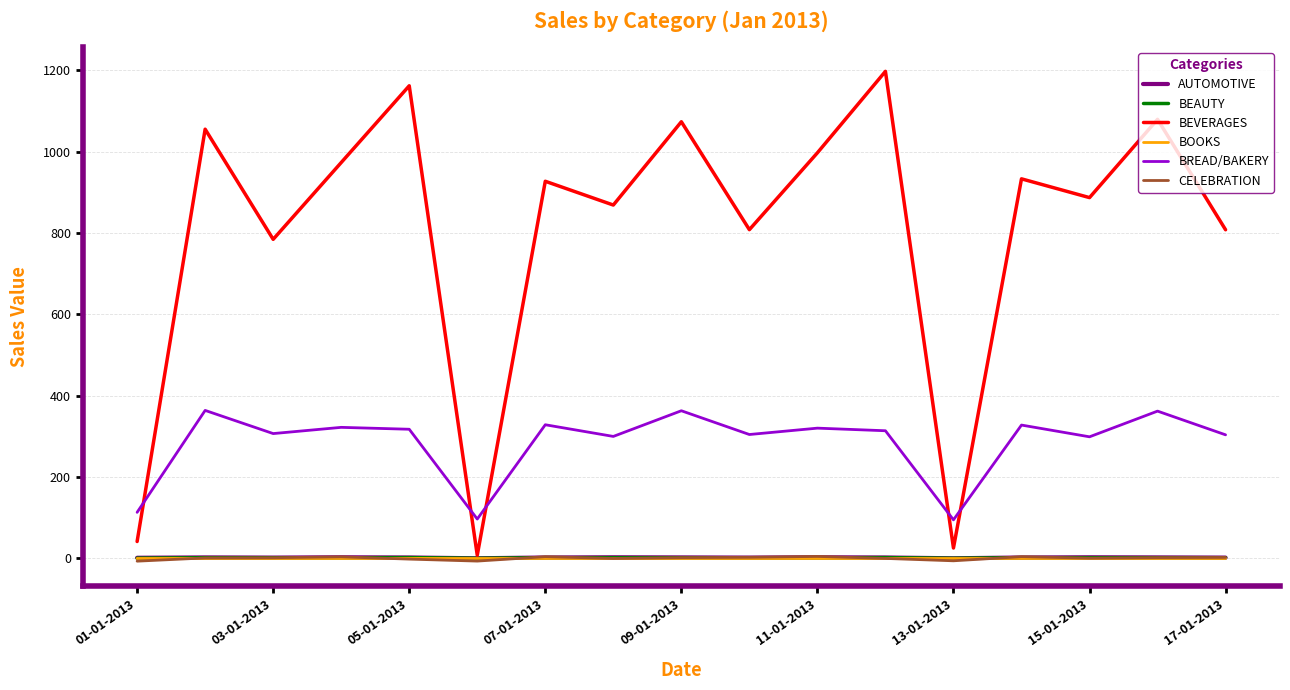

What is the maximum value shown in the chart?

1197.2